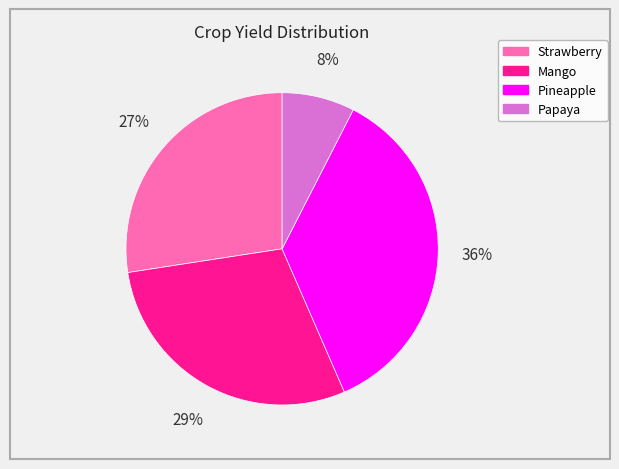

Is there any slice that represents more than half of the pie?

No